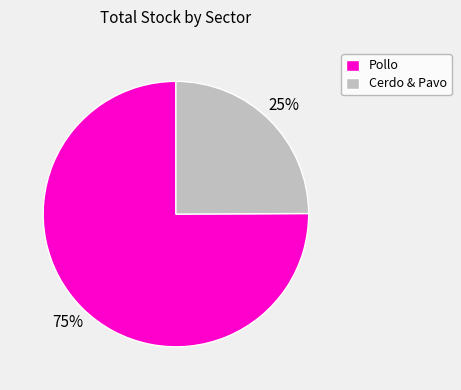

Combined, do Cerdo & Pavo and Pollo account for over 50%?

Yes